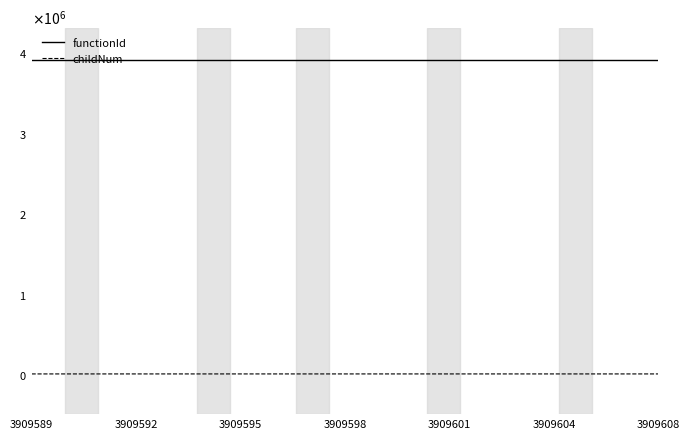

True or false: functionId has more than 0 points higher than both neighbors.

False